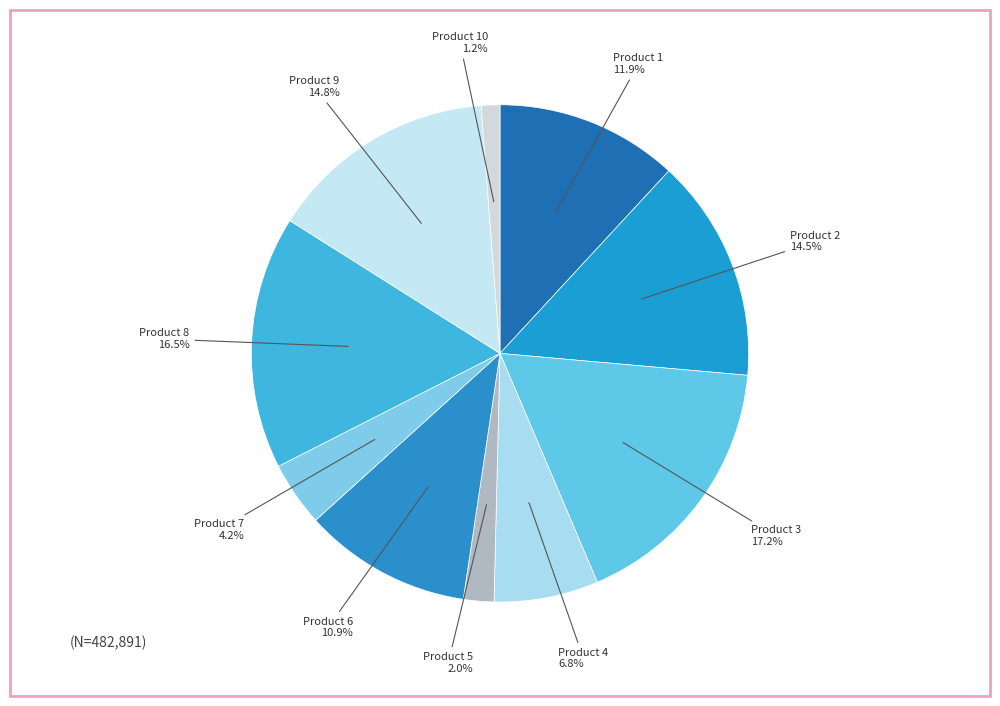

Which has a higher value, Product 4 or Product 9?

Product 9